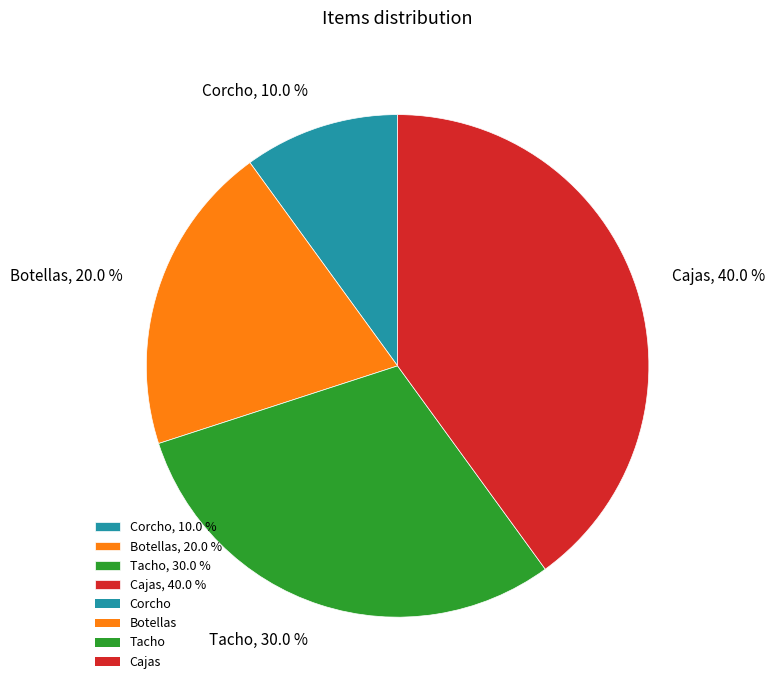

What is the total percentage of Tacho and Corcho?

40.0%